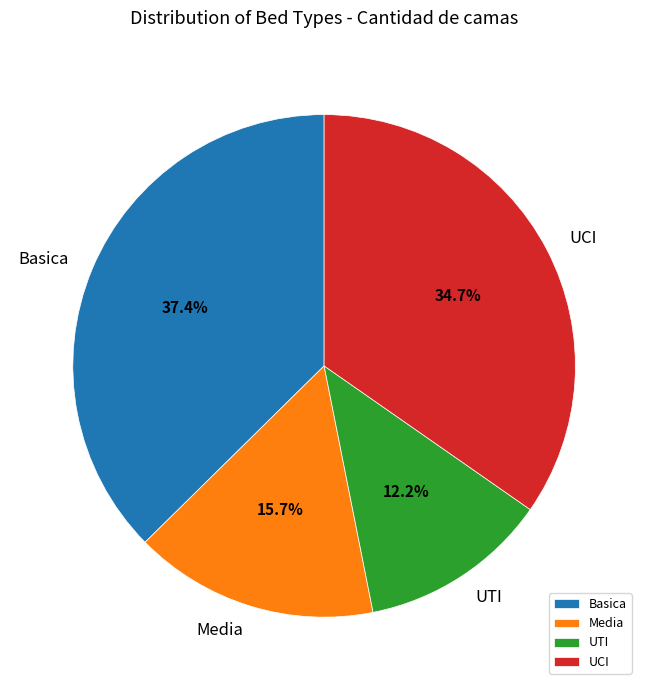

Is the sum of UTI and UCI greater than half?

No